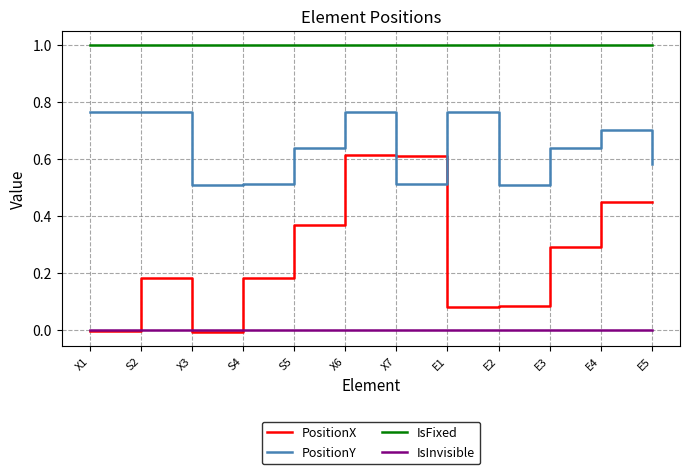

The IsFixed series shows 1.0 at X3. True or false?

True